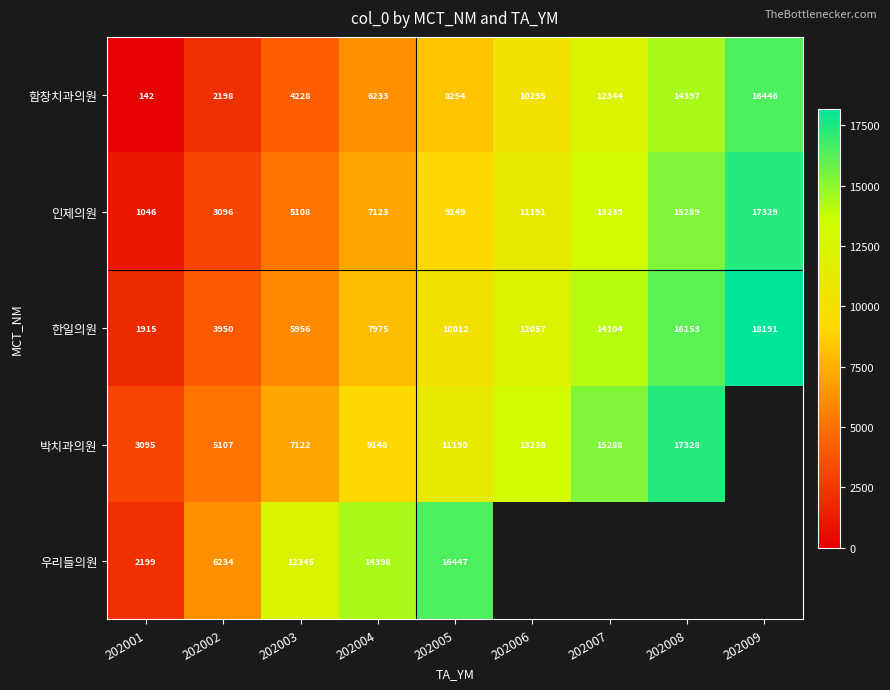

What is the maximum value shown in the chart?

18191.0